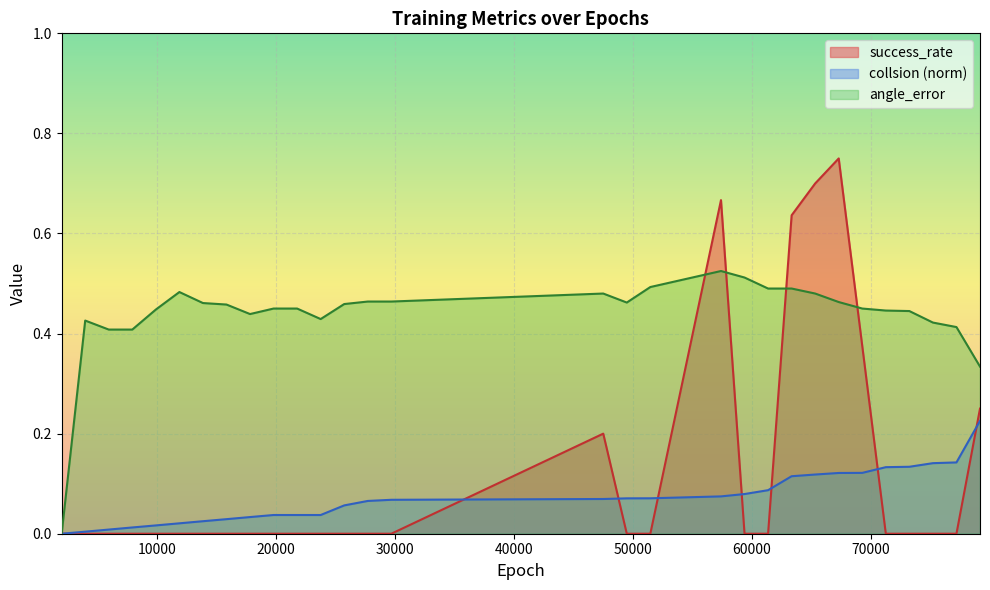

Reading left to right, list all the values displayed in this chart.

success_rate: 0.0	0.0	0.0	0.0	0.0	0.0	0.0	0.0	0.0	0.0	0.0	0.0	0.0	0.0	0.0	0.2	0.0	0.0	0.7	0.0	0.0	0.6	0.7	0.8	0.4	0.0	0.0	0.0	0.0	0.2
collsion_norm: 0.0	0.0	0.0	0.0	0.0	0.0	0.0	0.0	0.0	0.0	0.0	0.0	0.1	0.1	0.1	0.1	0.1	0.1	0.1	0.1	0.1	0.1	0.1	0.1	0.1	0.1	0.1	0.1	0.1	0.2
angle_error: 0.0	0.4	0.4	0.4	0.4	0.5	0.5	0.5	0.4	0.5	0.5	0.4	0.5	0.5	0.5	0.5	0.5	0.5	0.5	0.5	0.5	0.5	0.5	0.5	0.5	0.4	0.4	0.4	0.4	0.3